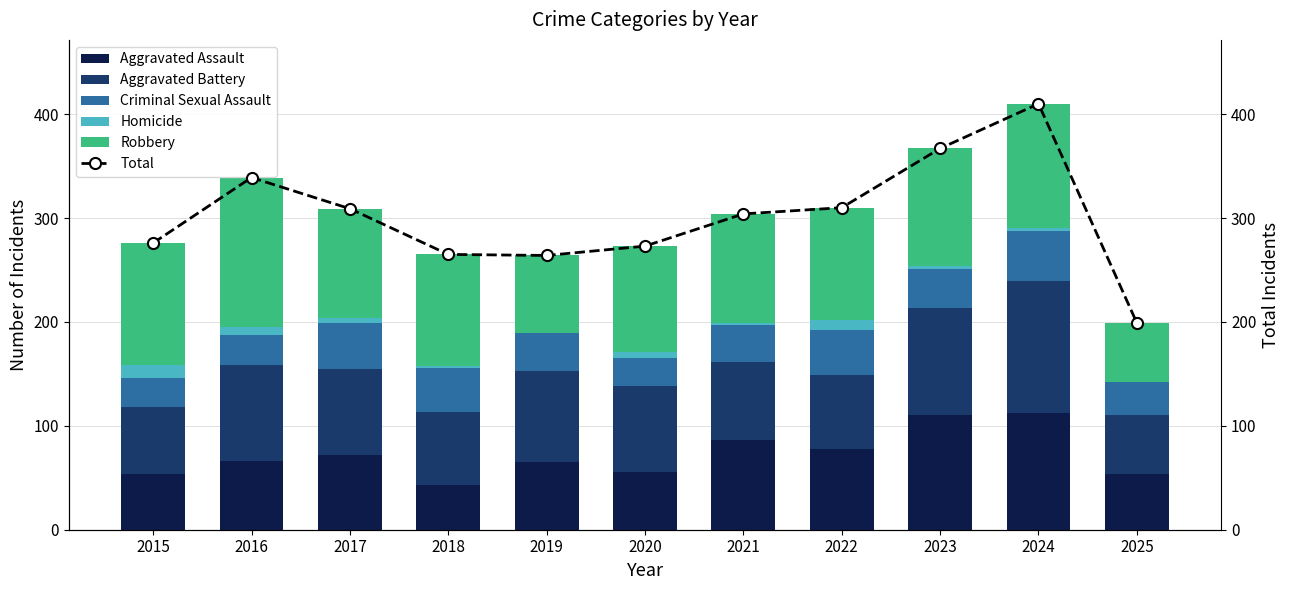

What is the highest value of the Aggravated Assault series?

112